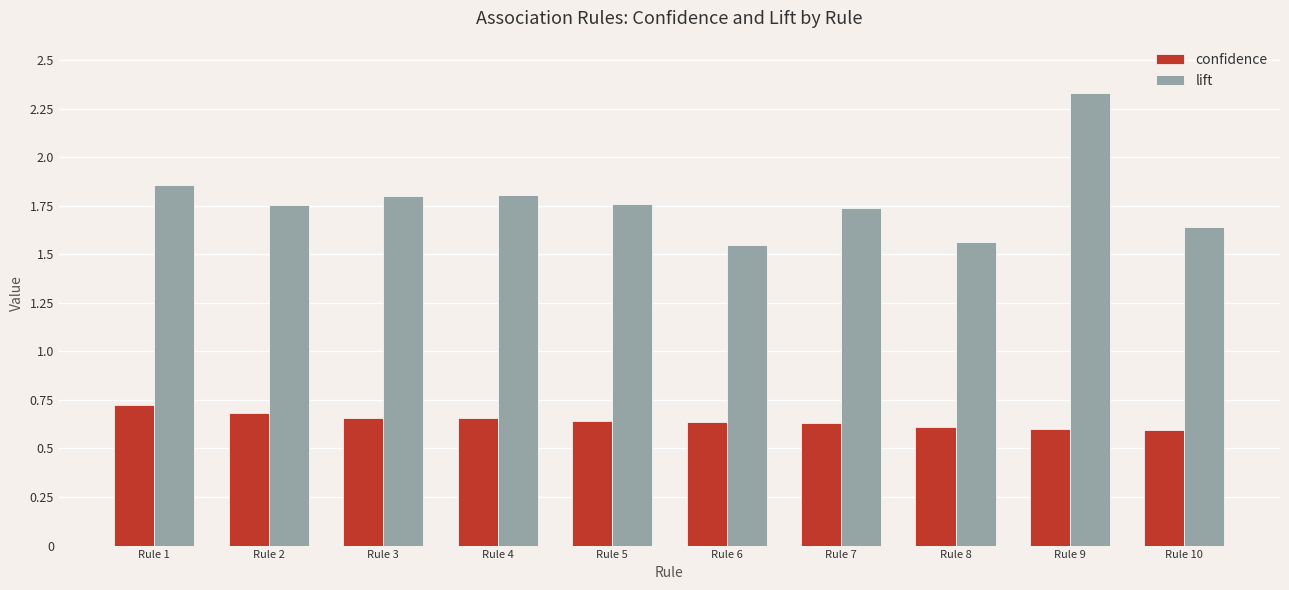

Does the chart contain stacked bars?

No